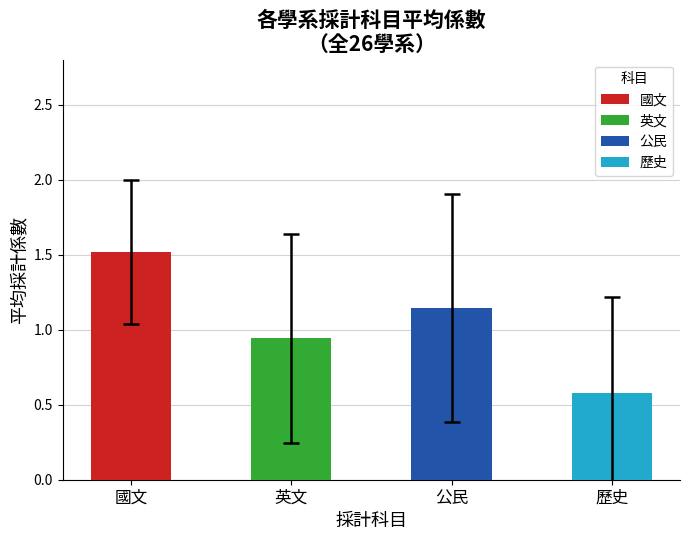

How many distinct data groups are displayed?

4